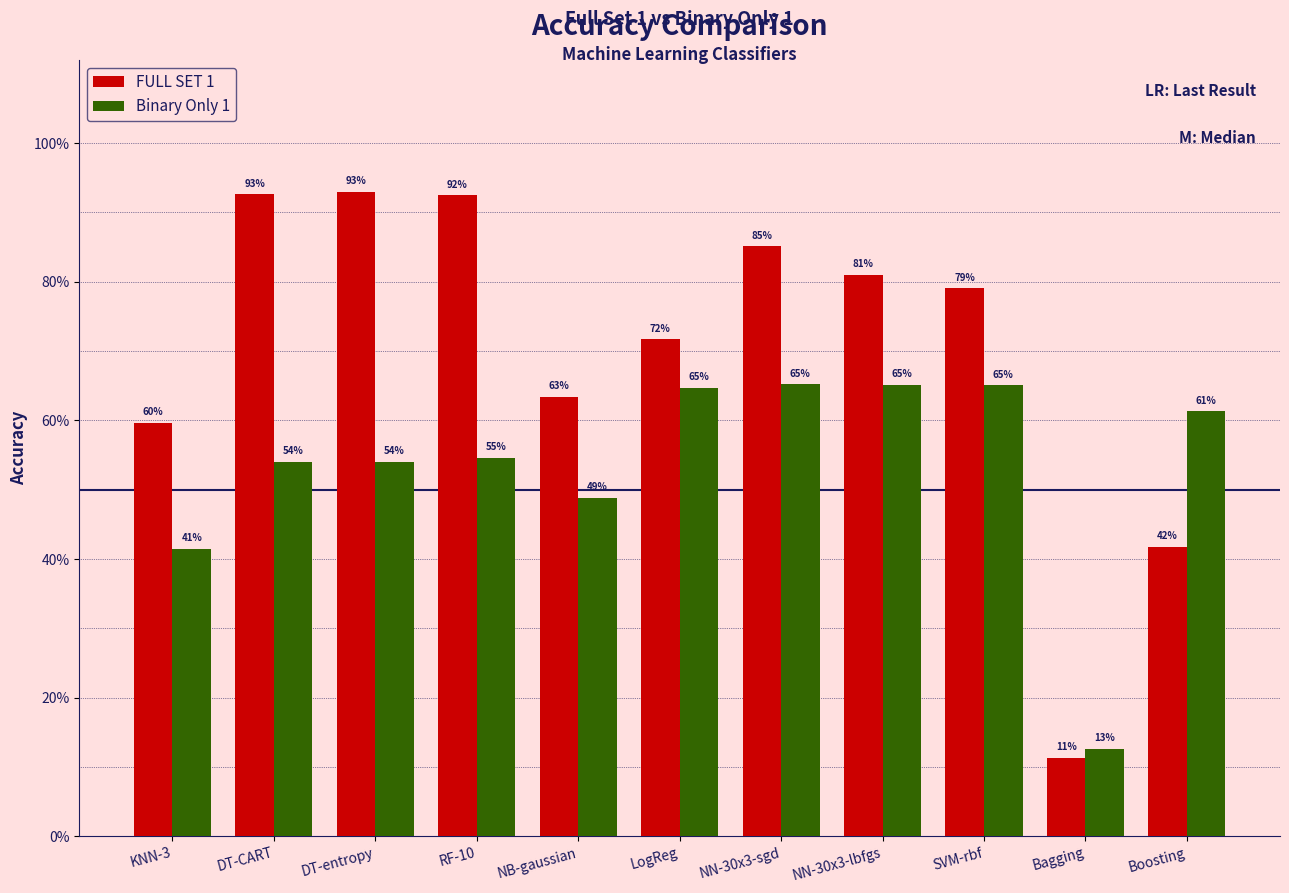

Reading left to right, transcribe all the data shown in this chart.

FULL SET 1: 0.6	0.9	0.9	0.9	0.6	0.7	0.9	0.8	0.8	0.1	0.4
Binary Only 1: 0.4	0.5	0.5	0.5	0.5	0.6	0.7	0.7	0.7	0.1	0.6